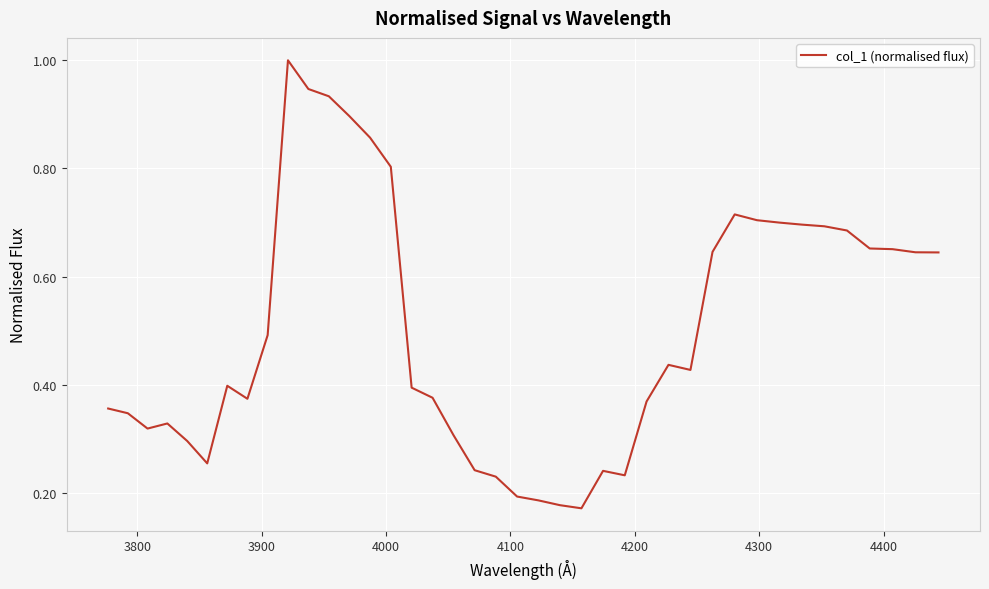

What is the difference between the maximum and minimum values?

0.8